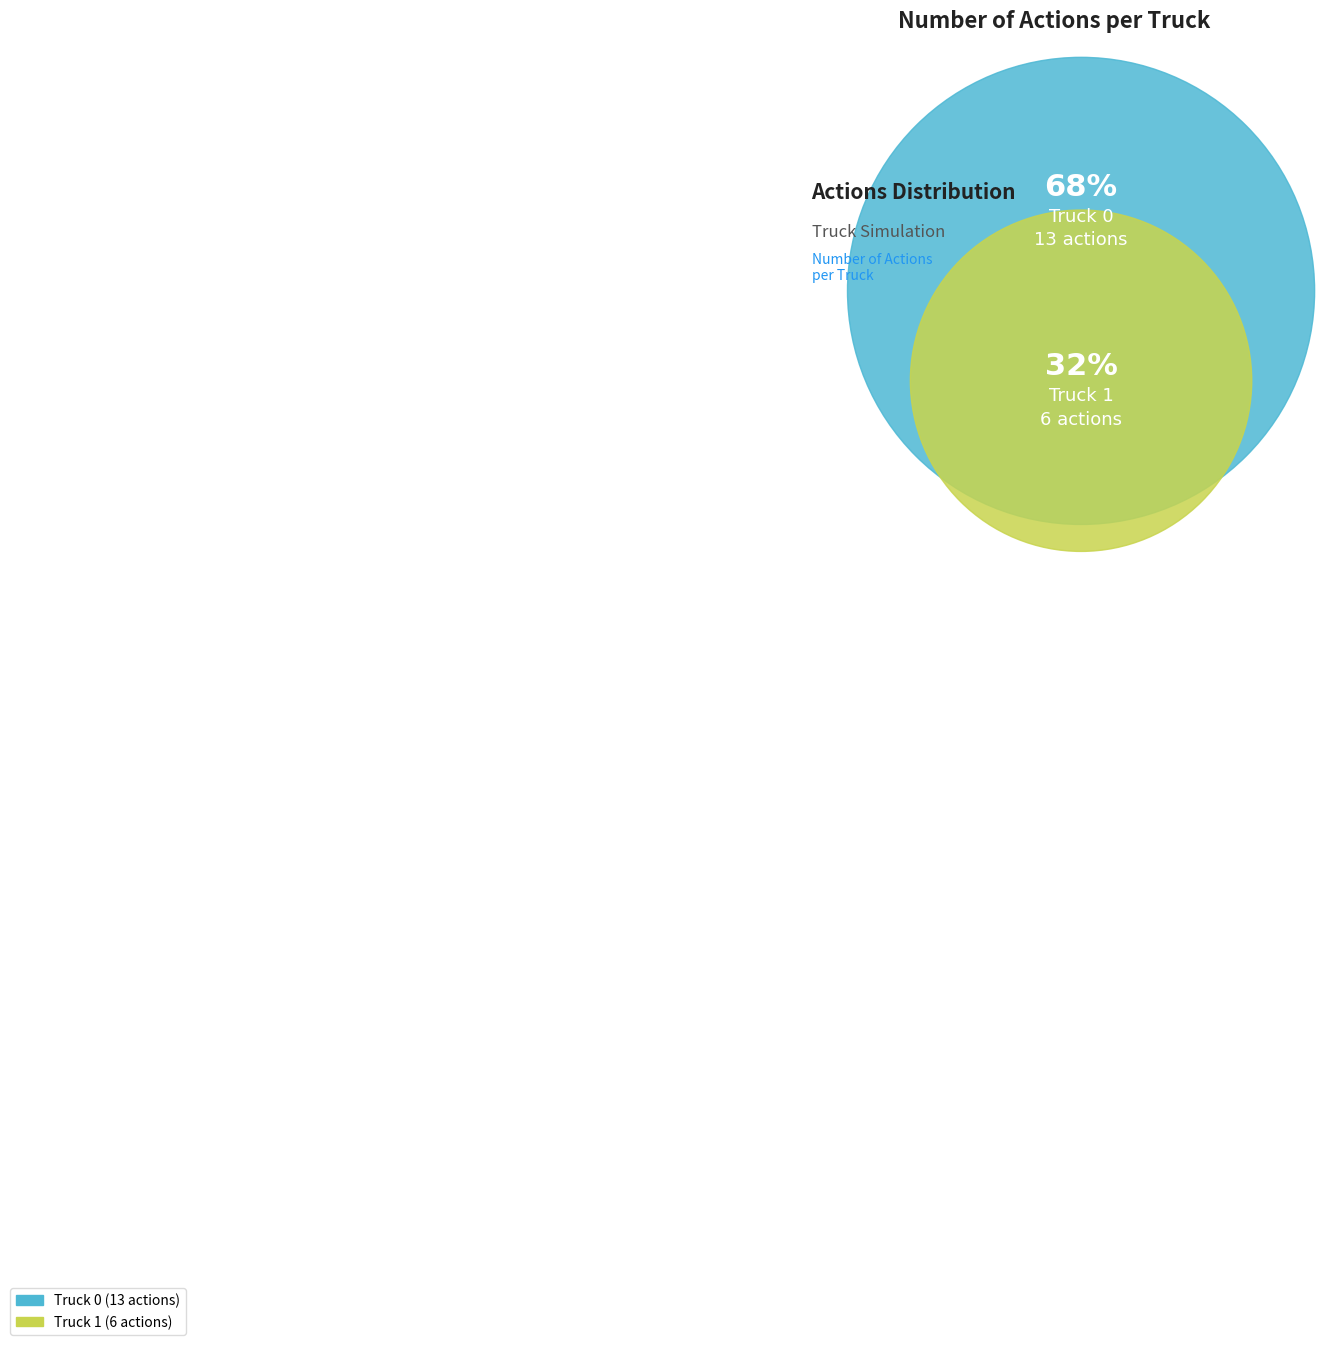

To the nearest percent, what percentage of the pie is Truck 1?

32%